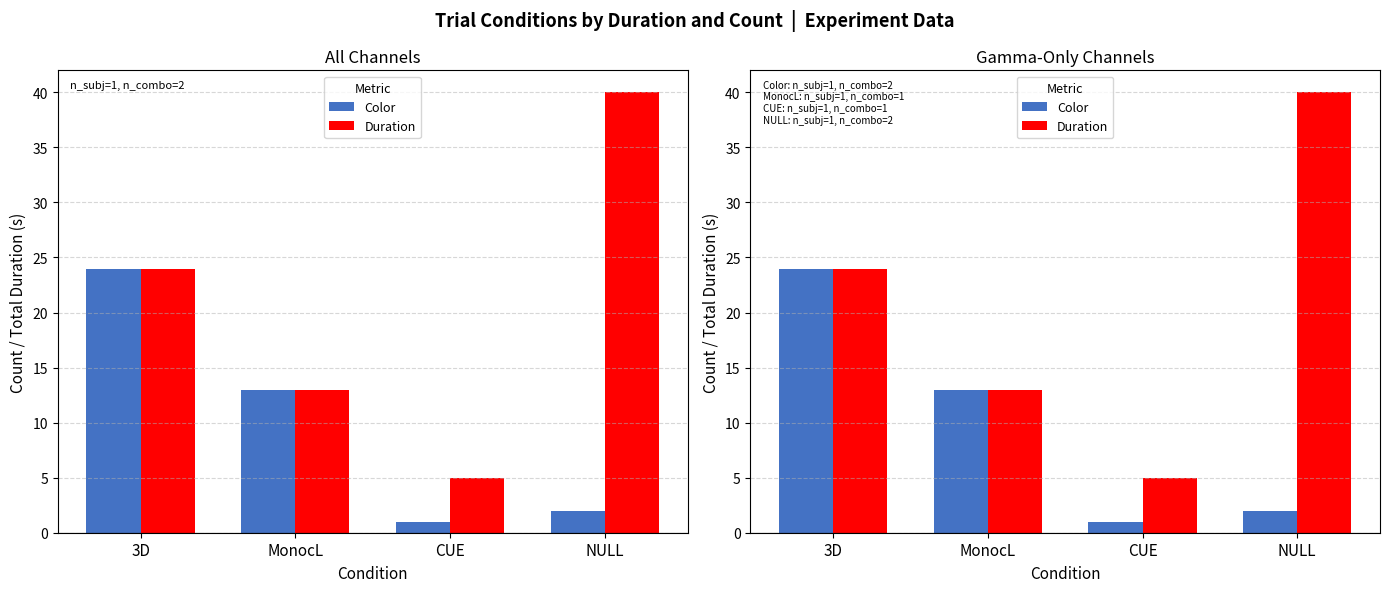

What is the difference between the maximum and minimum values in the Color series?

23